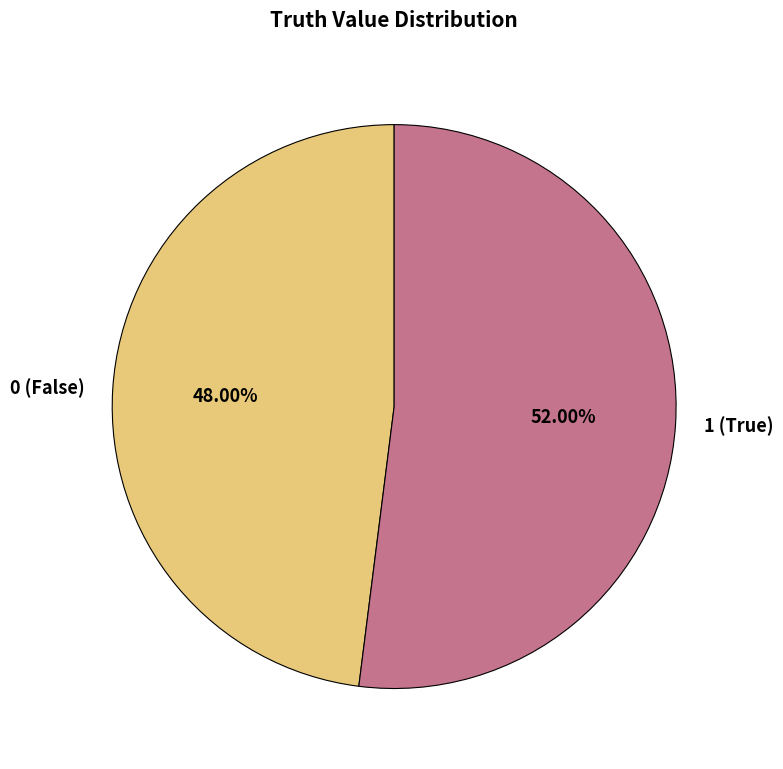

Approximately how many times larger is the value at 1 (True) compared to 0 (False)?

1.1